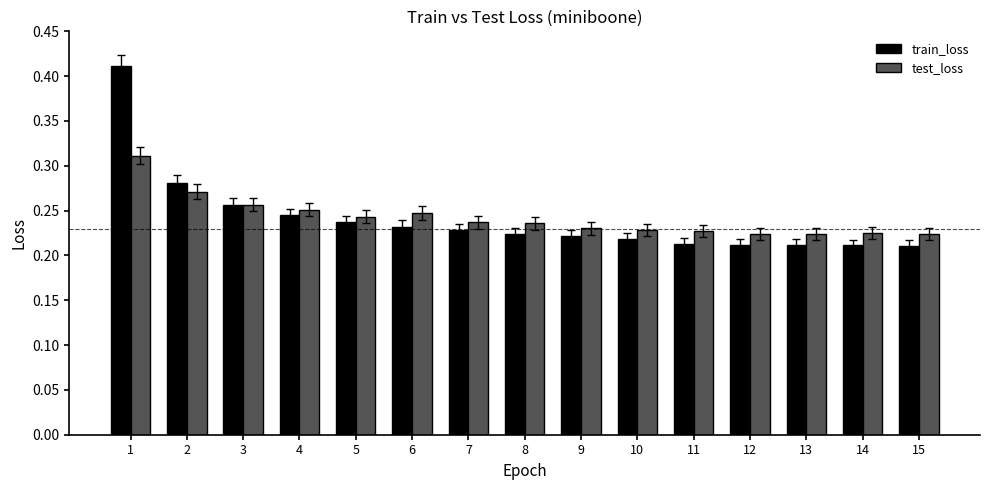

Which series has the widest spread of values?

train_loss